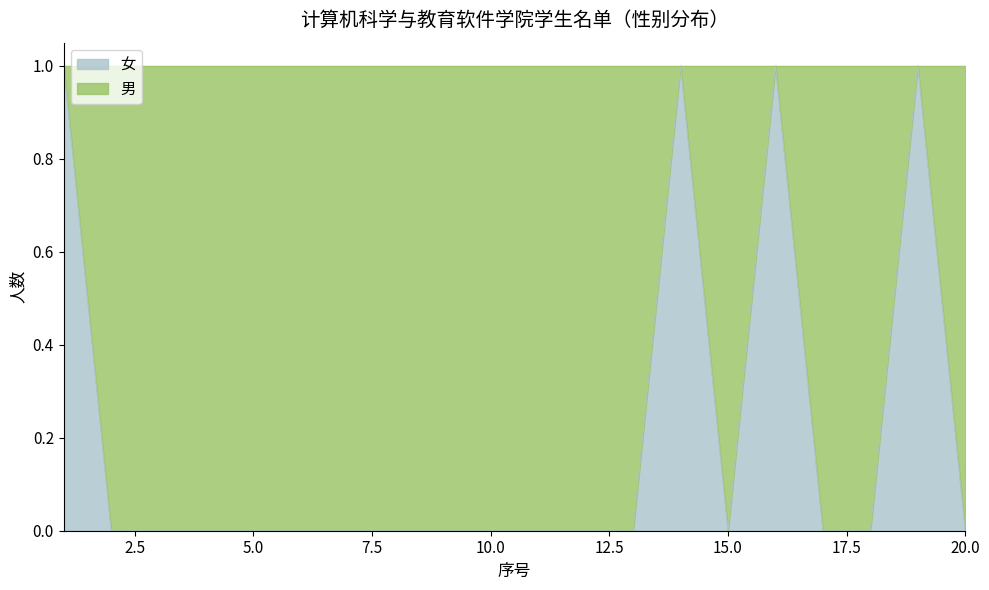

What is the difference between the maximum and minimum values?

1